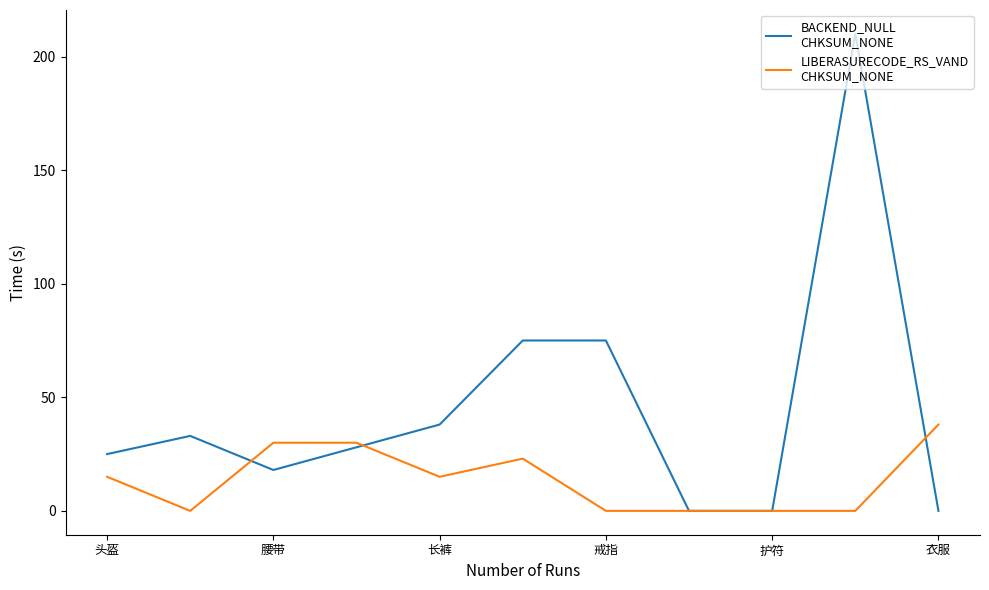

What is the maximum value shown in the chart?

210